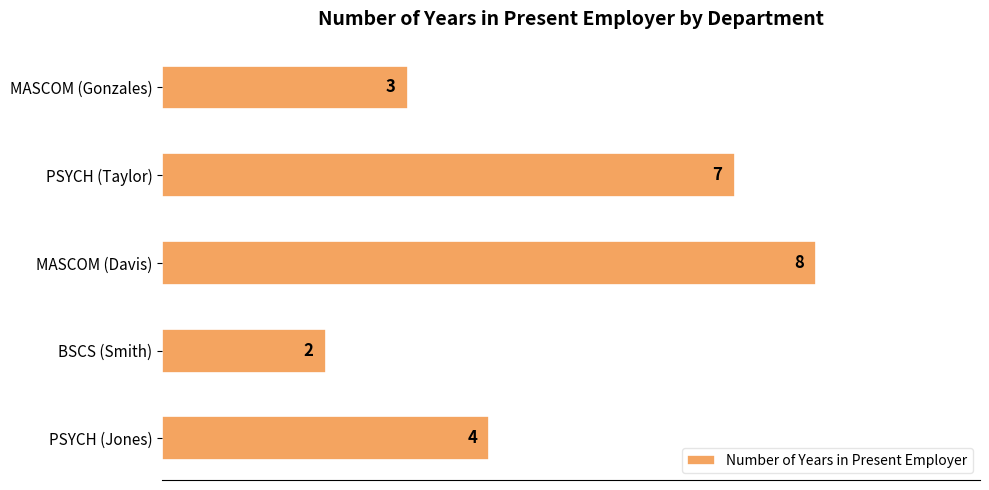

Which label corresponds to the smallest value in the chart?

BSCS (Smith)